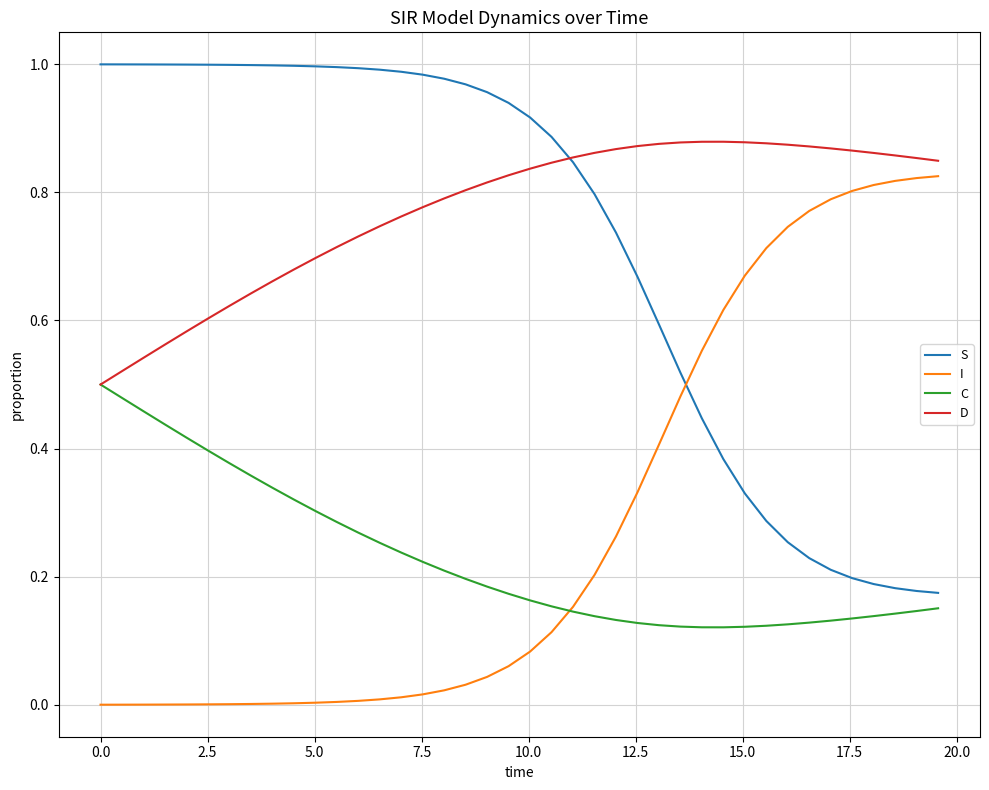

Rank the series by their maximum value, from highest to lowest.

S, D, I, C